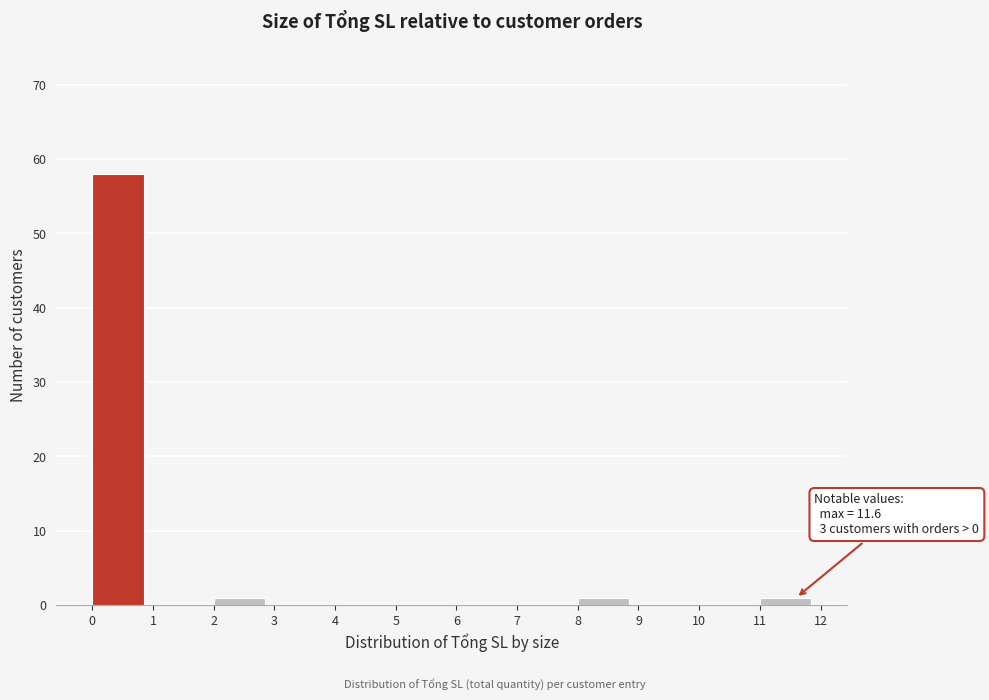

Which range on the x-axis has the tallest bar?

0 to 1